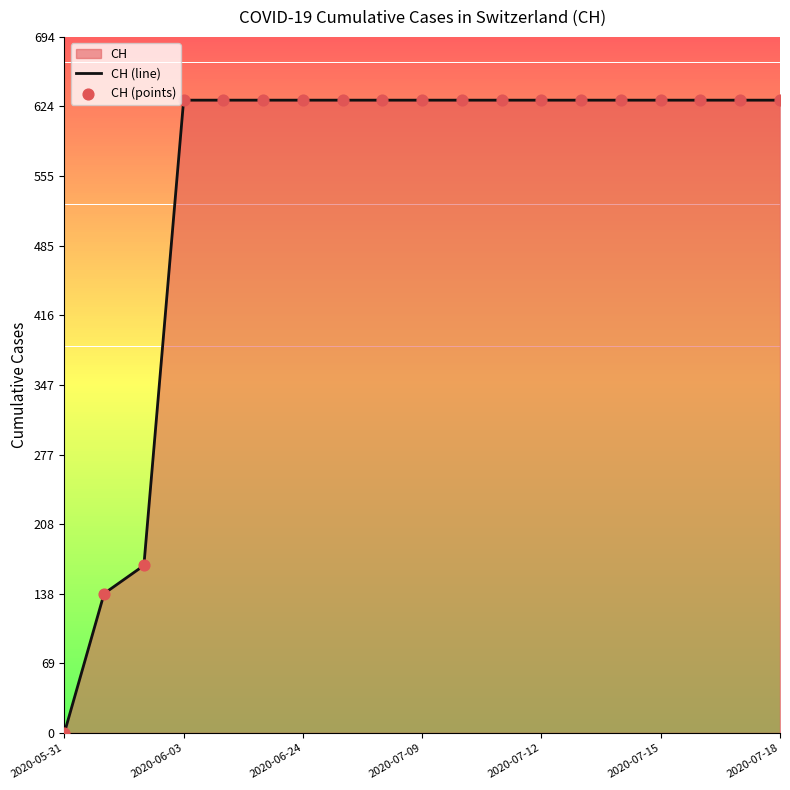

What is the difference between the maximum and minimum values?

631